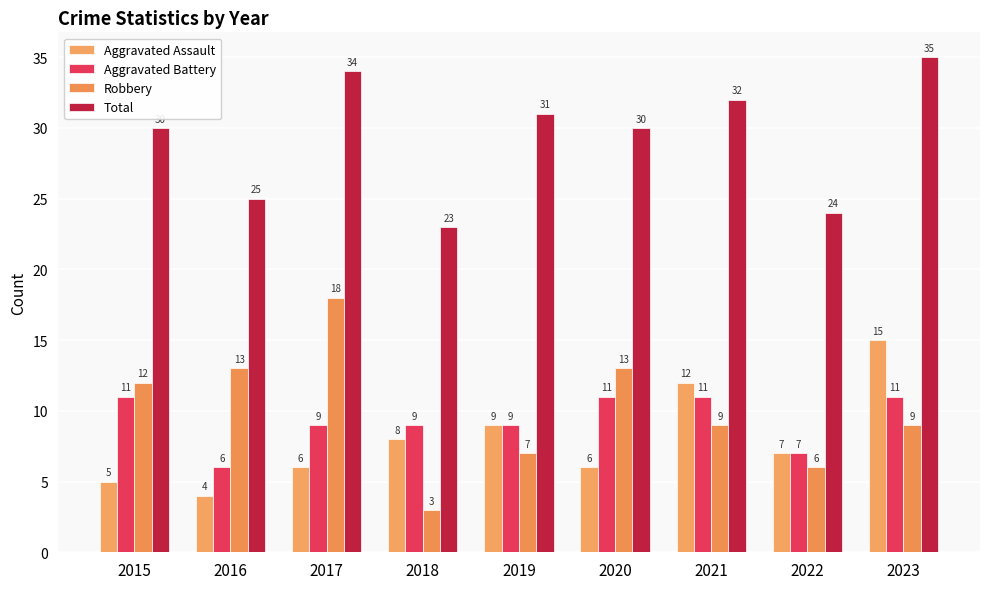

At which label does Aggravated Assault reach its minimum?

2016